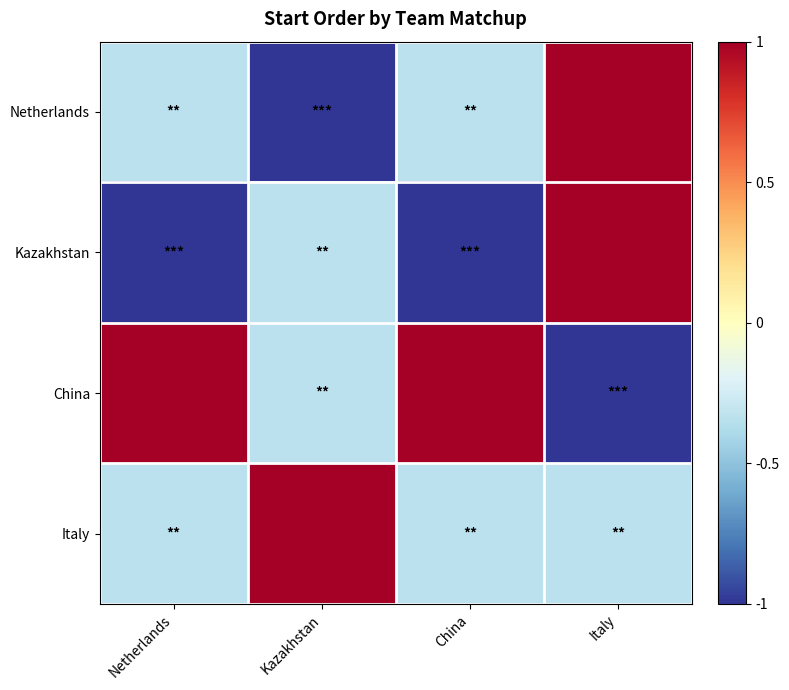

Reading left to right, extract all data points from this chart.

Netherlands: Netherlands=-0.3	Kazakhstan=-1.0	China=-0.3	Italy=1.0
Kazakhstan: Netherlands=-1.0	Kazakhstan=-0.3	China=-1.0	Italy=1.0
China: Netherlands=1.0	Kazakhstan=-0.3	China=1.0	Italy=-1.0
Italy: Netherlands=-0.3	Kazakhstan=1.0	China=-0.3	Italy=-0.3